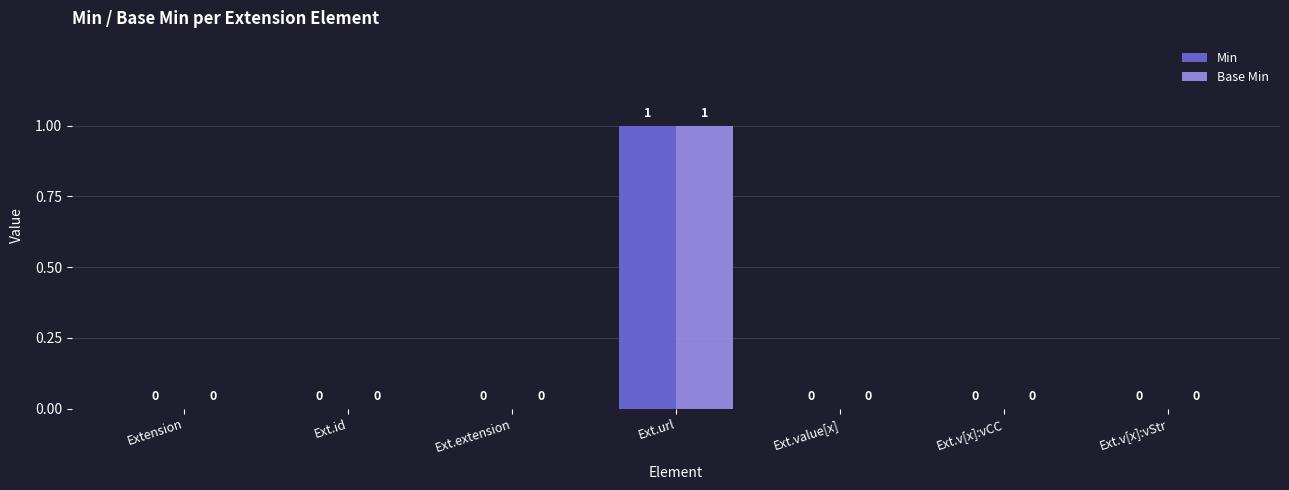

How many Base Min values are between 0 and 1?

7